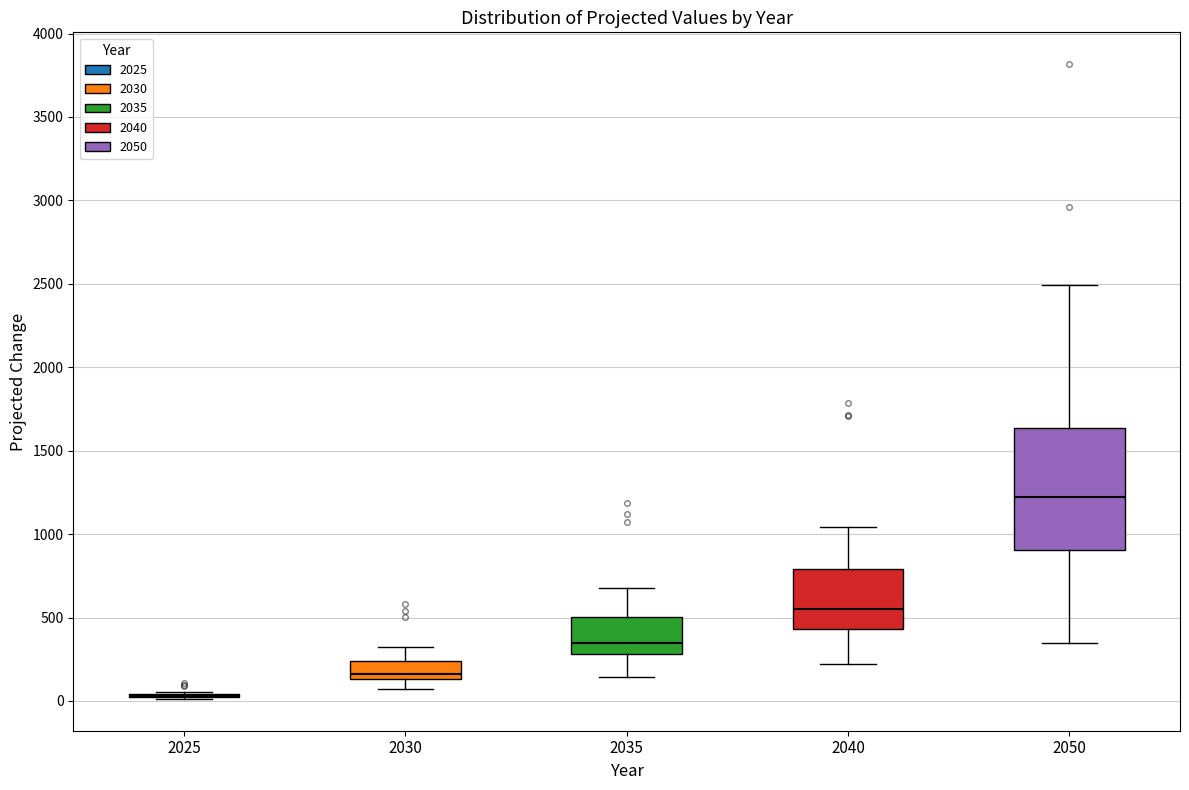

Where does the median line of the box at x = 2035 sit on the y-axis? The values are not printed on the chart, so give them approximately, as read against the axis.

350